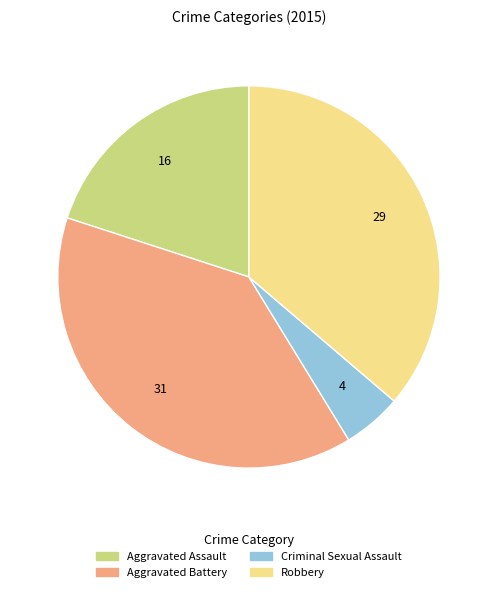

Rank the categories by value from highest to lowest.

Aggravated Battery, Robbery, Aggravated Assault, Criminal Sexual Assault